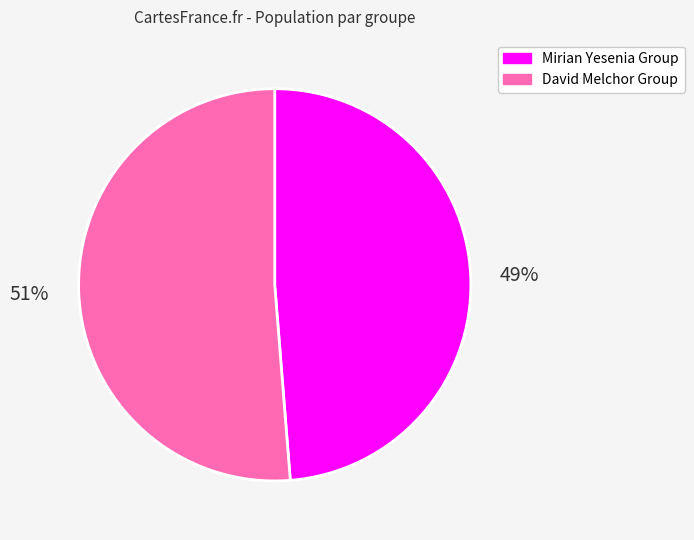

Do Mirian Yesenia Group and David Melchor Group together represent more than half of the pie?

Yes